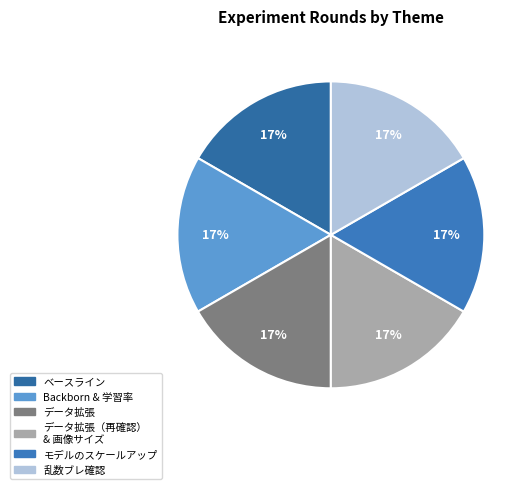

How many segments does this pie chart have?

6